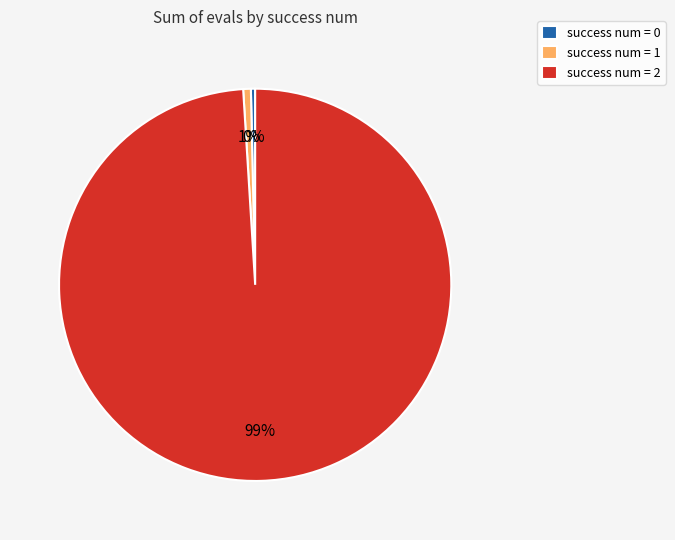

What is the largest slice in the pie chart?

success num = 2